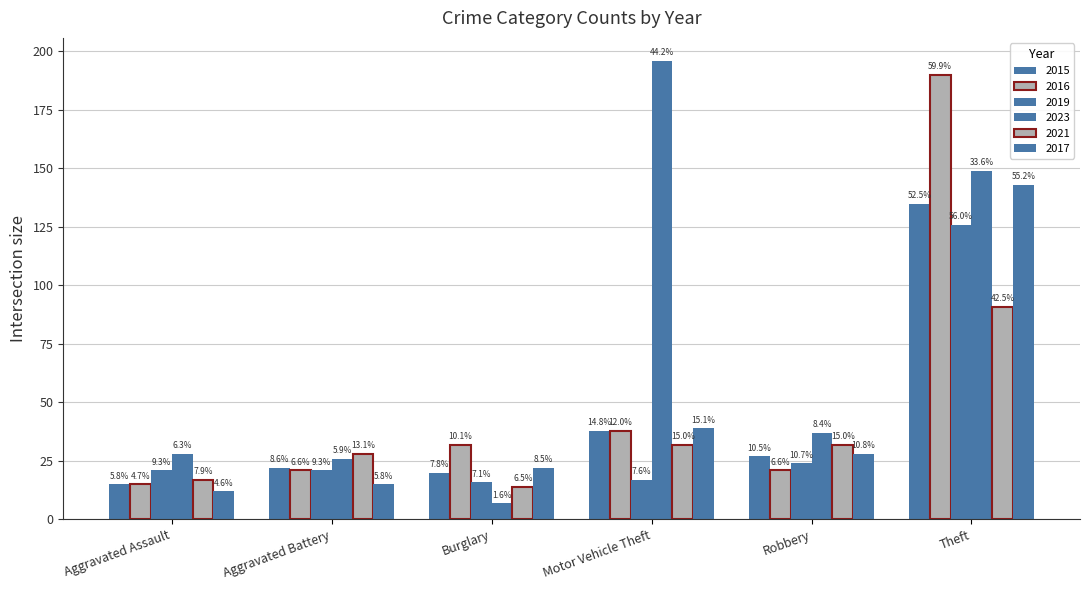

How many groups of bars are there?

6